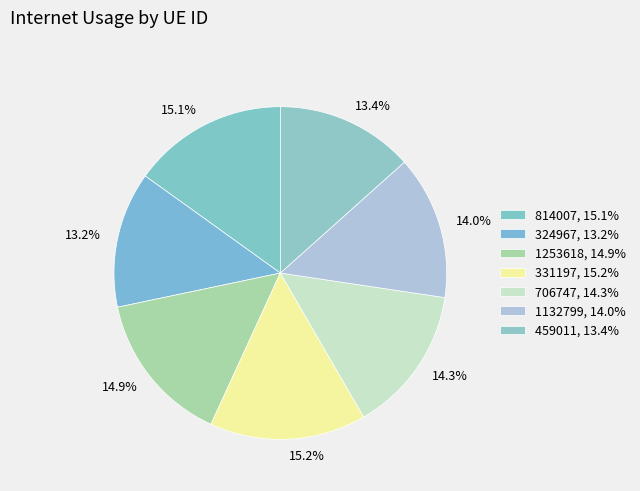

How much of the chart is everything except 814007?

84.9%